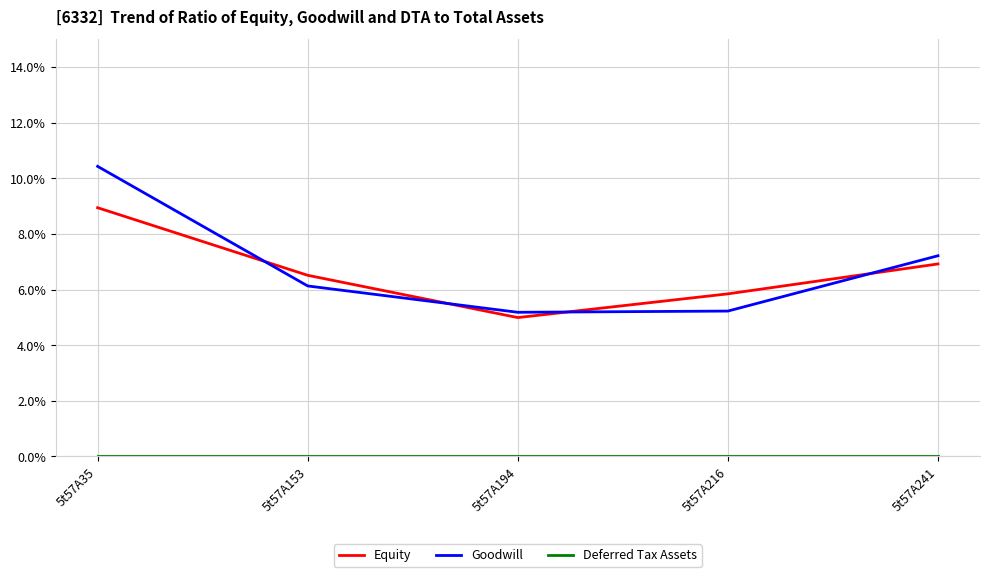

What is the sum of the Equity values at 5t57A153 and 5t57A35?

15.5